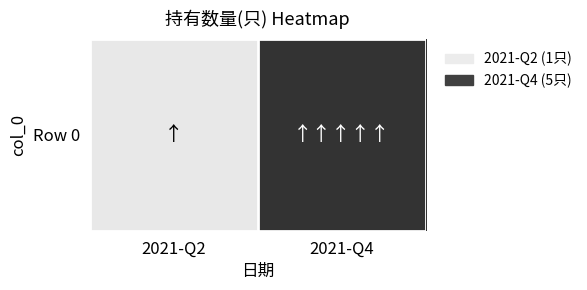

What is the difference between the values at 2021-Q2 and 2021-Q4?

4